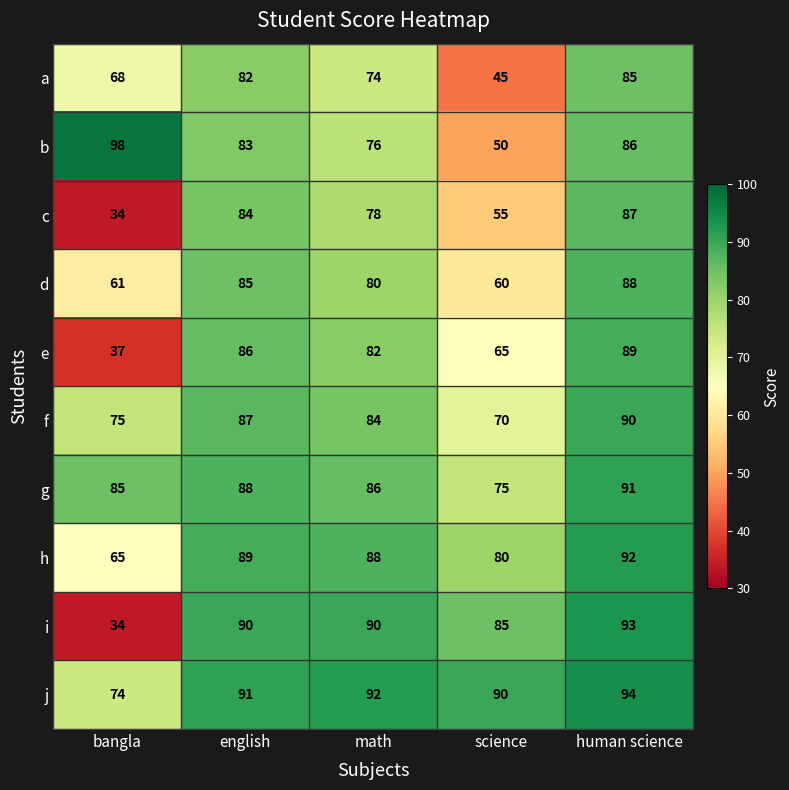

What is the difference between the highest and lowest values at science?

45